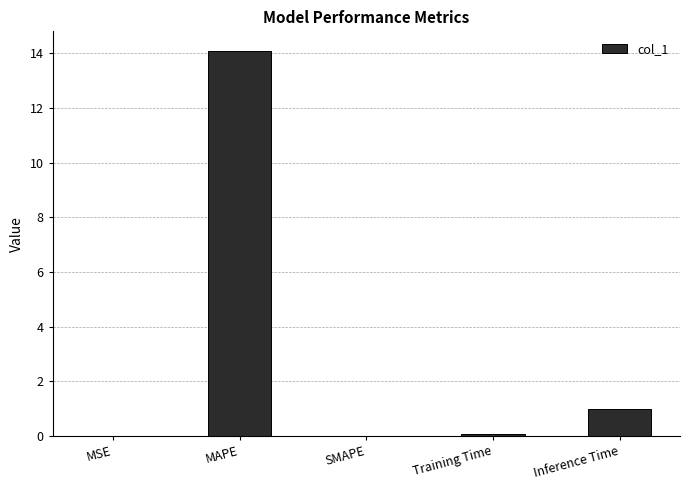

Which category has the highest value across all series?

MAPE